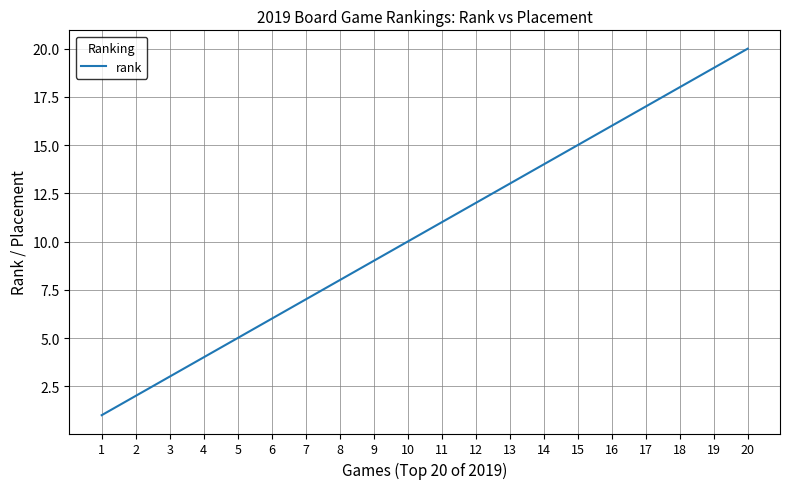

What is the smallest value displayed?

1